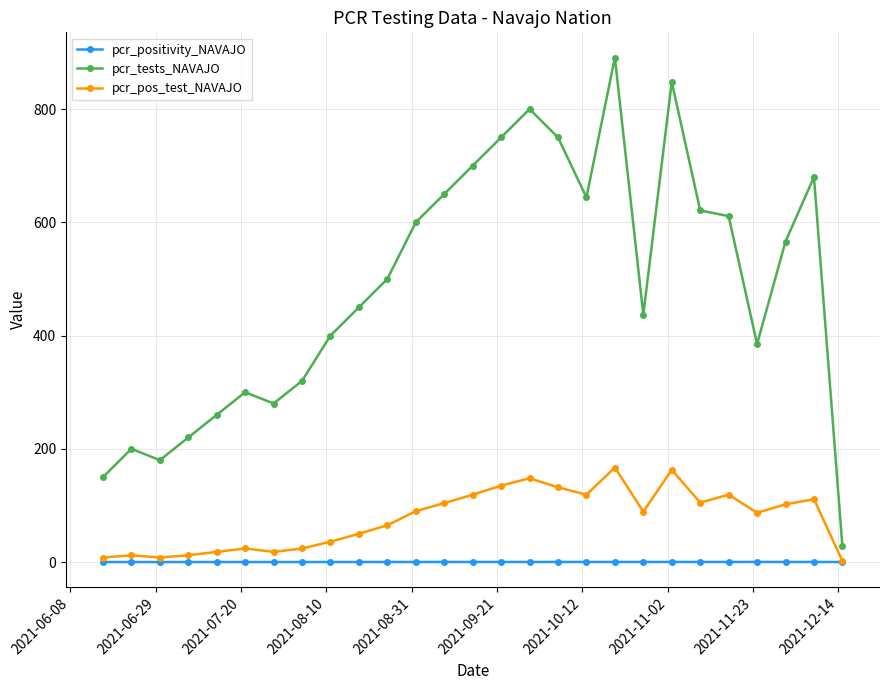

Count the number of data series in this chart.

3